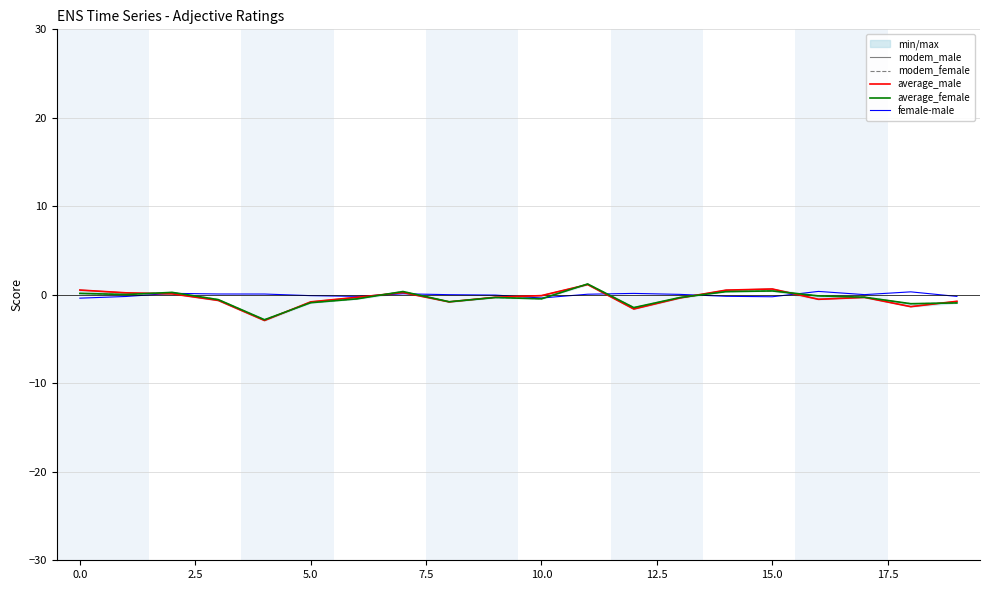

What is the maximum value for average_male?

1.2